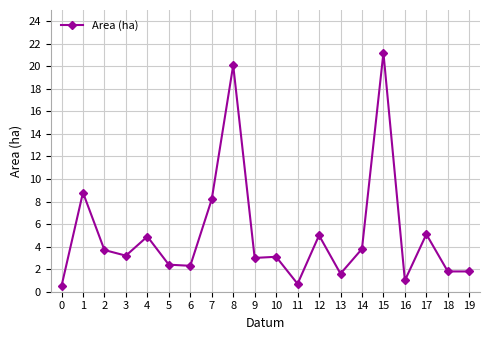

Between 1 and 5, which is larger?

1